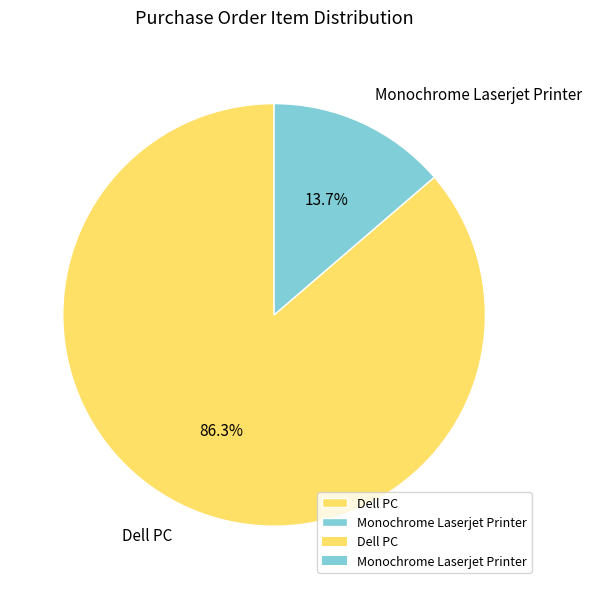

Rank the categories by value from highest to lowest.

Dell PC, Monochrome Laserjet Printer